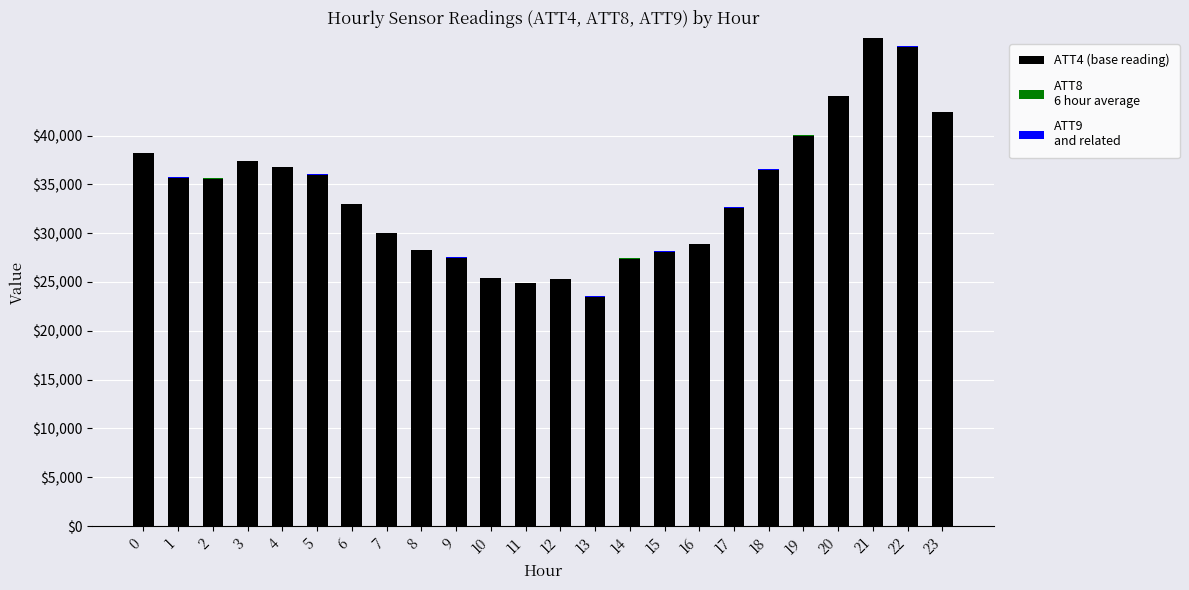

Is the value of ATT8 at 10 greater than the value of ATT4 at 4?

No